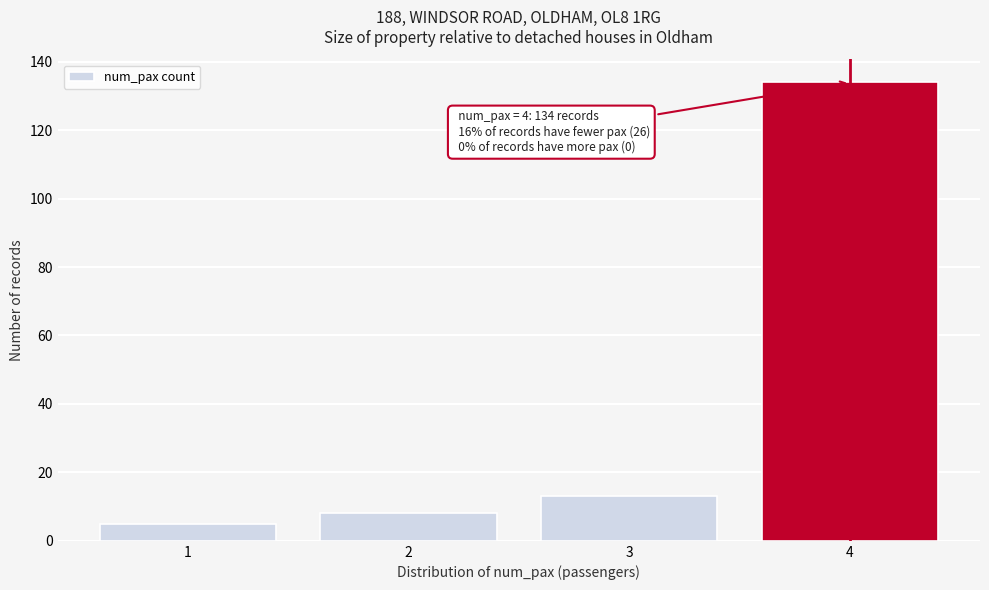

Reading left to right, extract all data points from this chart.

1=5	2=8	3=13	4=134